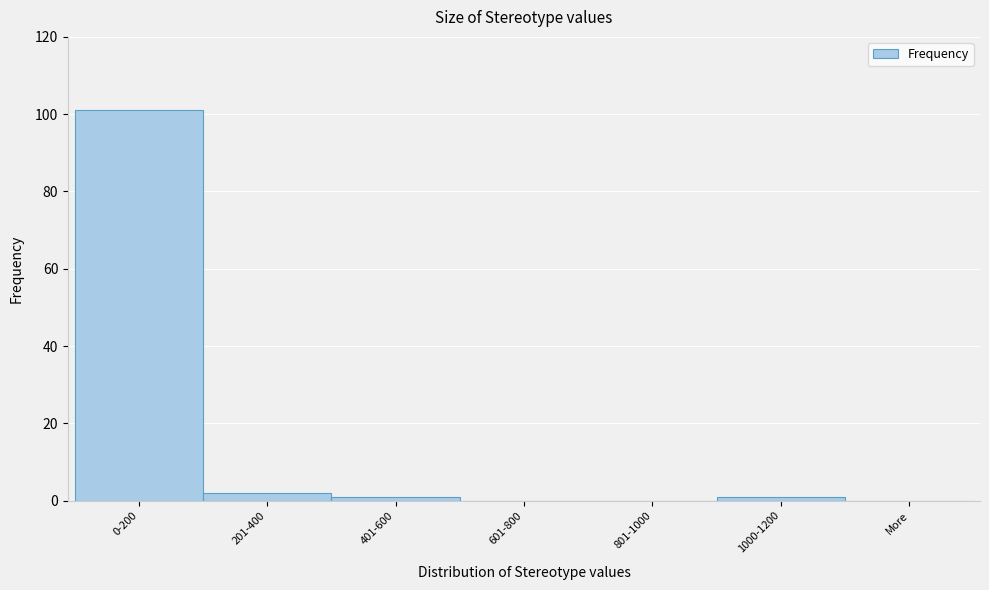

Reading right to left, list all the values displayed in this chart.

More=0	1000-1200=1	801-1000=0	601-800=0	401-600=1	201-400=2	0-200=101